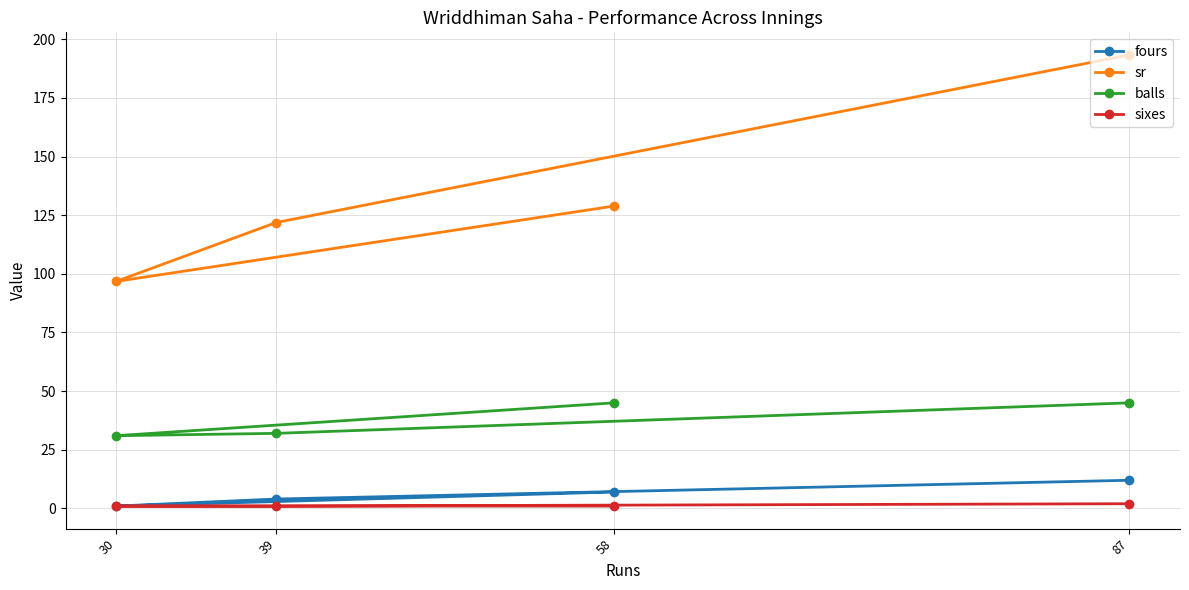

What is the maximum value shown in the chart?

193.3